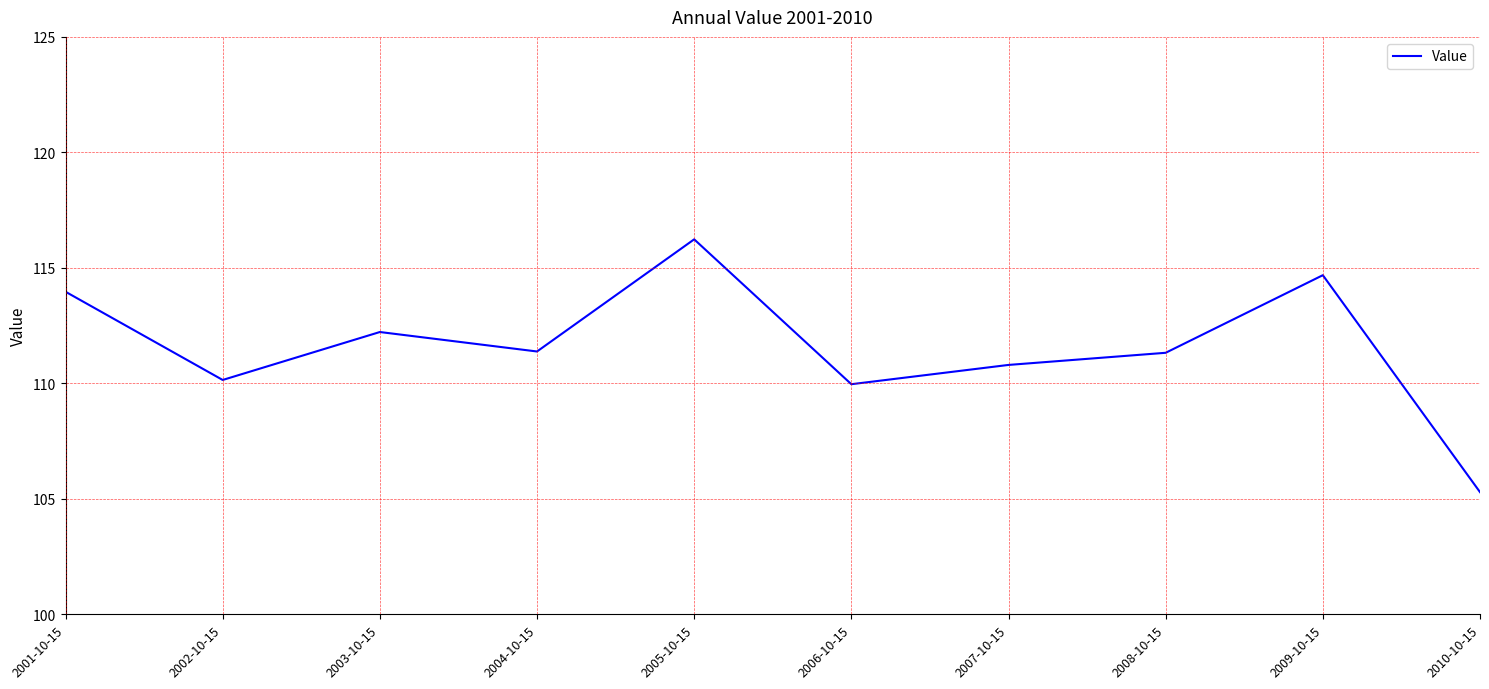

The chart shows a value of 110.0 at 2006-10-15. True or false?

True